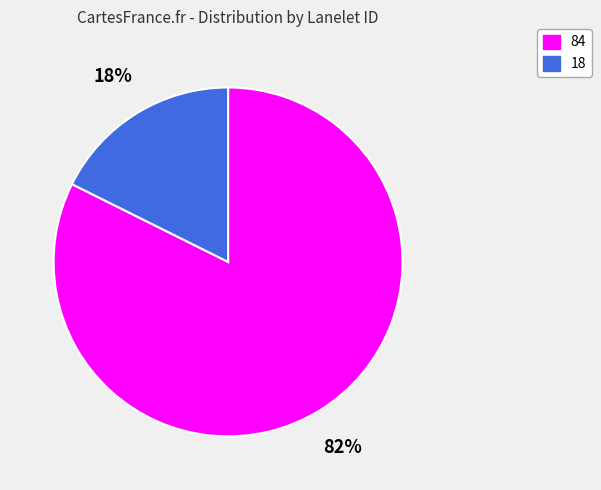

Combined, do 18 and 84 account for over 50%?

Yes